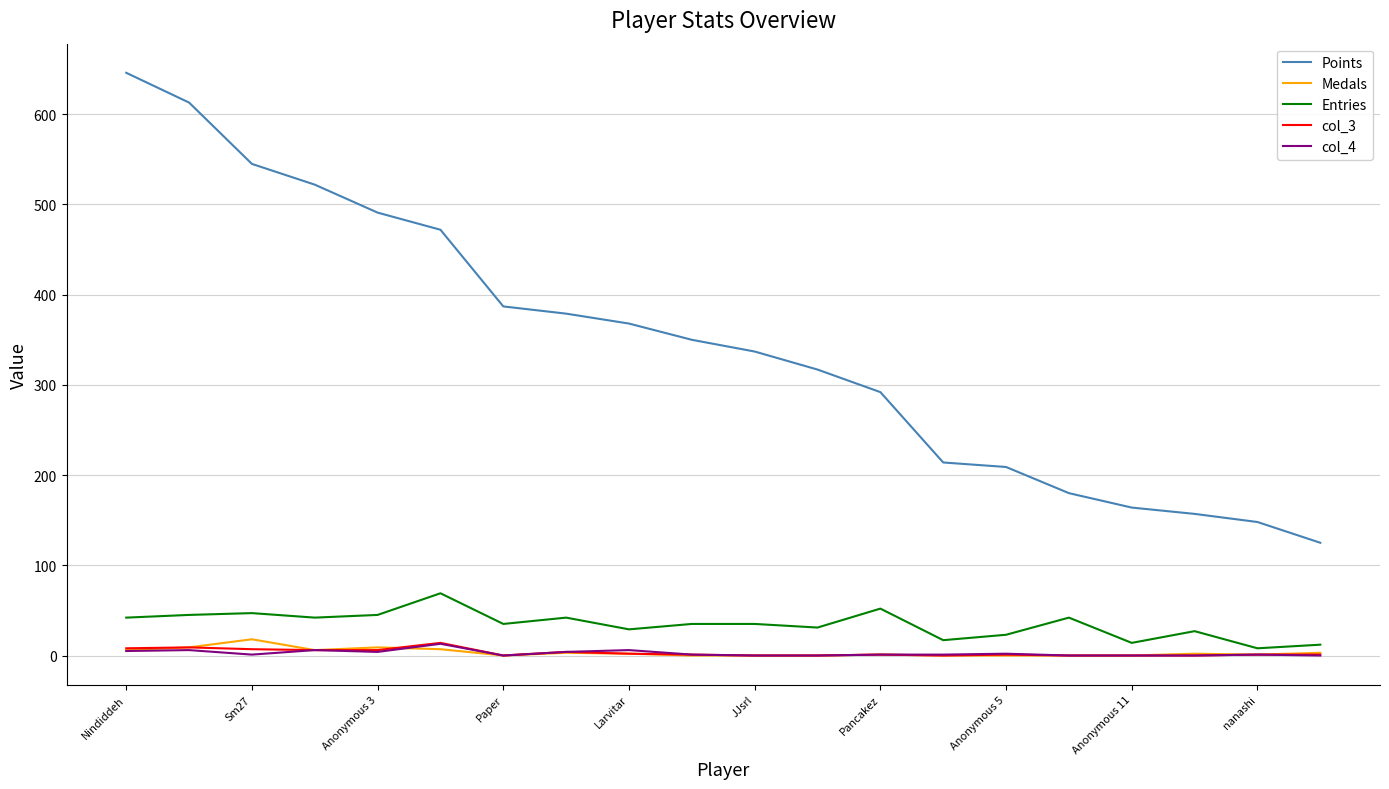

Which series has the widest spread of values?

Points